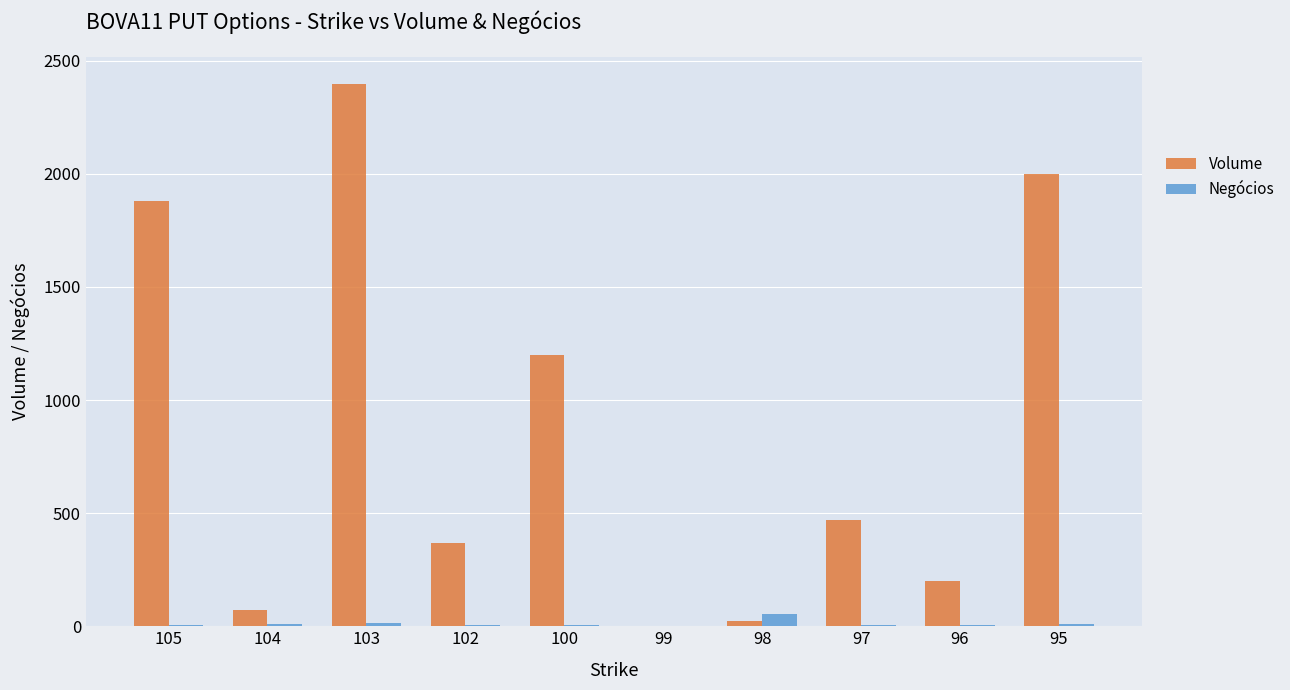

The value of Volume at 105 is 1880.1. True or false?

True